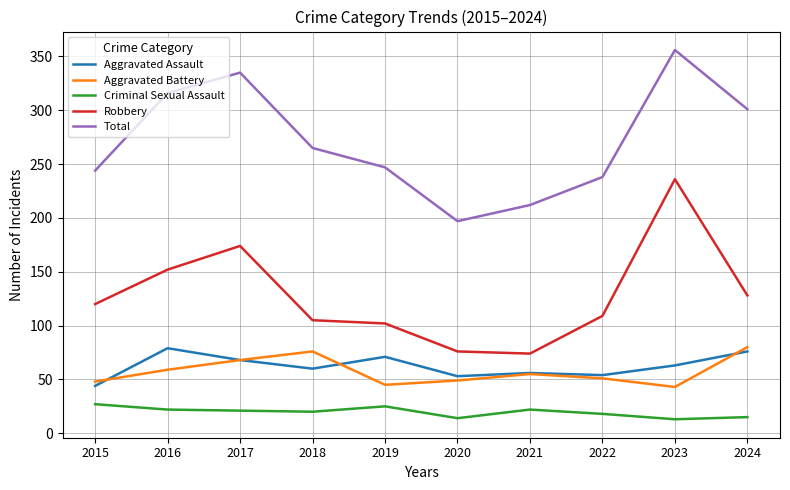

Does the chart display data point markers on the line(s)?

No